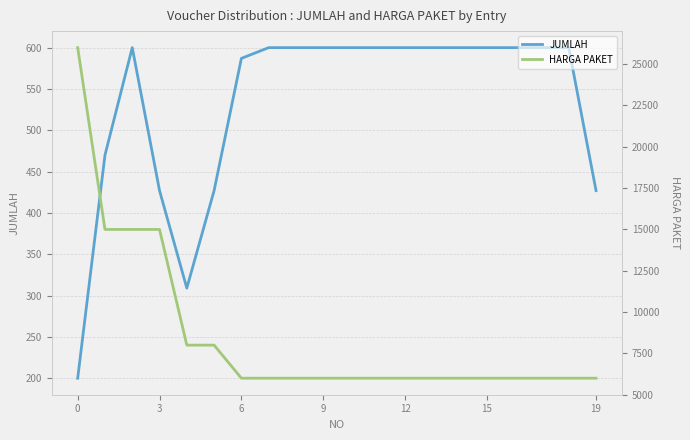

Is it true that JUMLAH equals 321 at 13?

False